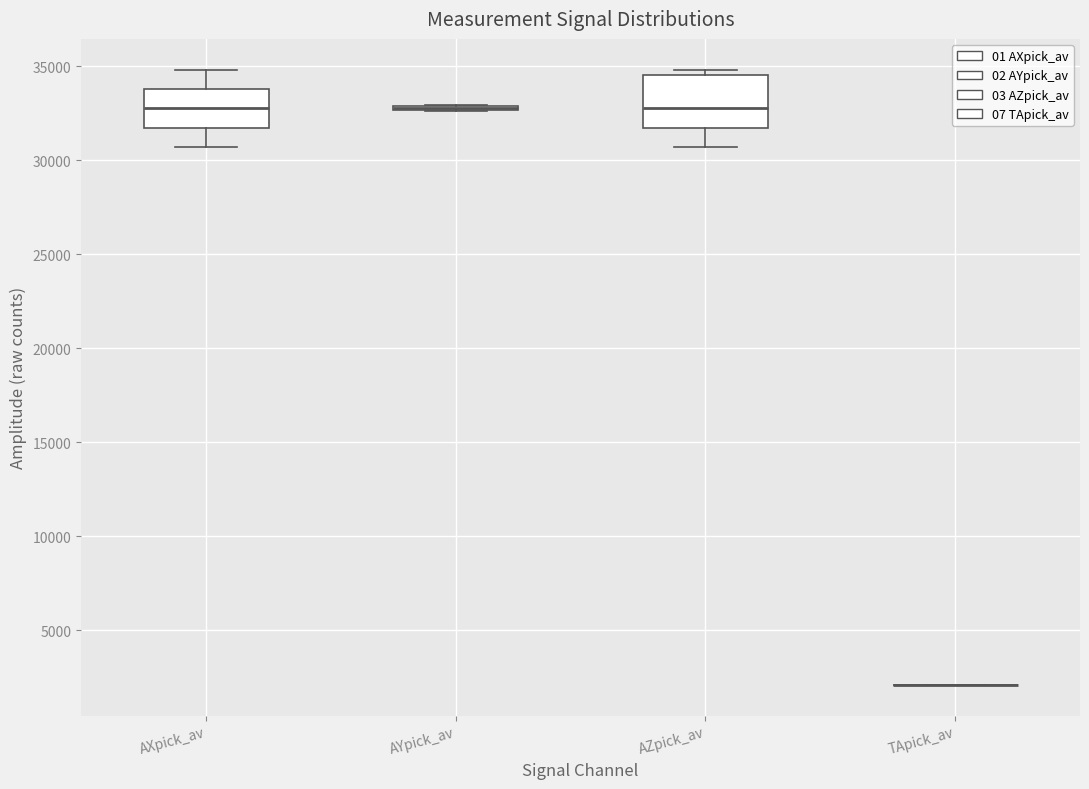

Reading left to right, read every box against the y-axis: the position of its median line, the range the box covers, and the ends of its whiskers. The values are not printed on the chart, so give them approximately, as read against the axis.

AXpick_av: median 33000, box 31500 to 34000, whiskers 30500 to 35000
AYpick_av: box collapsed to a line at 33000, whiskers 32500 to 33000
AZpick_av: median 33000, box 31500 to 34500, whiskers 30500 to 35000
TApick_av: box collapsed to a line at 2000, whiskers 2000 to 2000